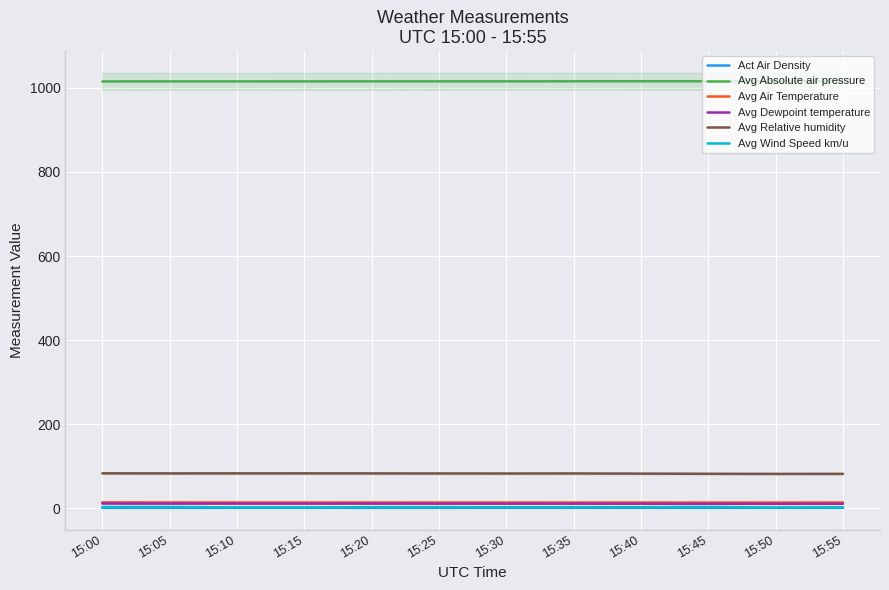

What is the difference between the Avg Absolute air pressure values at 15:35 and 15:00?

0.3